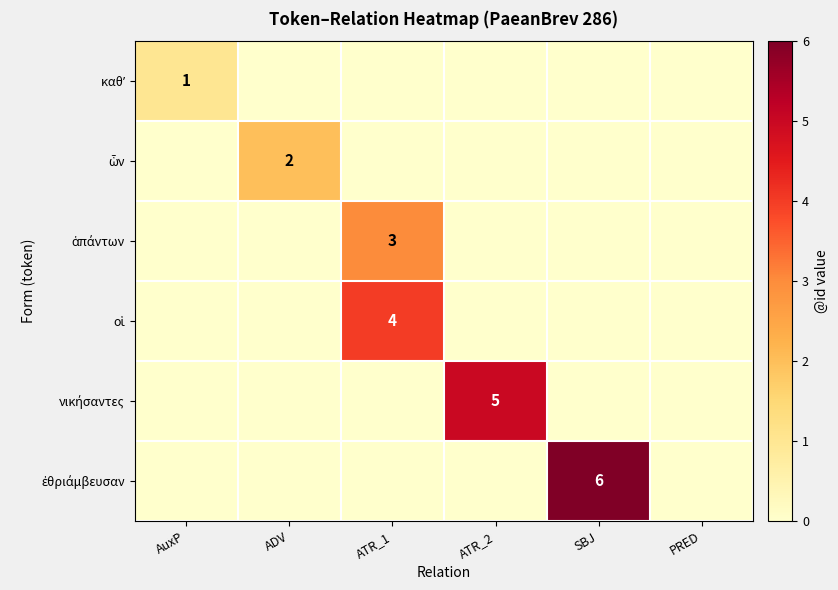

Rank the series by their average value, from highest to lowest.

ἐθριάμβευσαν, νικήσαντες, οἱ, ἁπάντων, ὧν, καθʼ